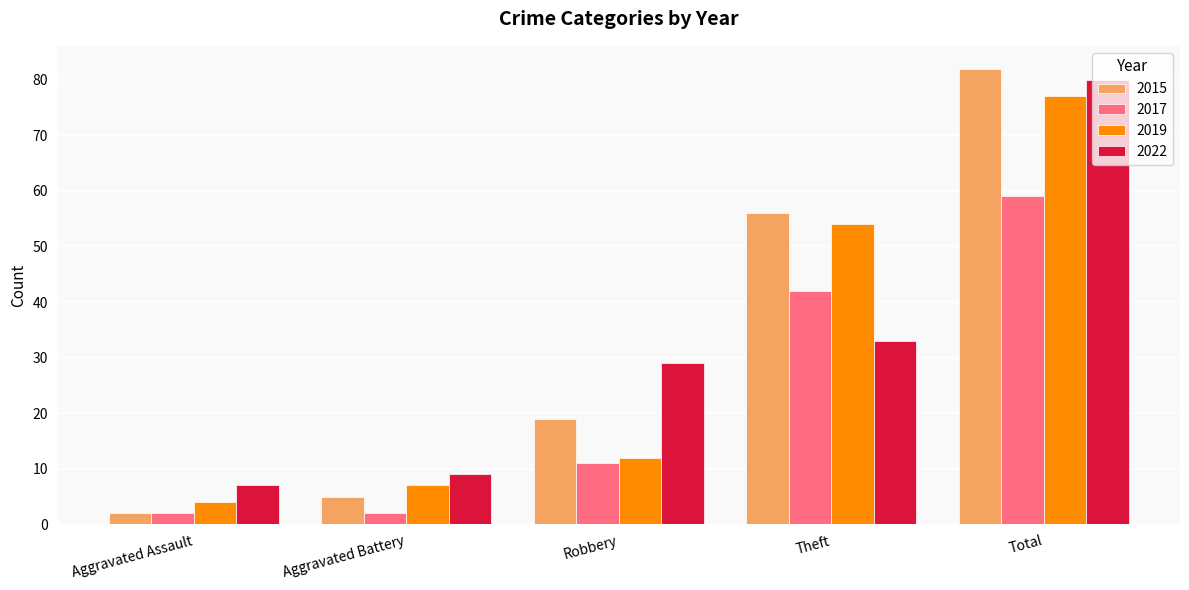

The 2019 series shows 21 at Robbery. True or false?

False